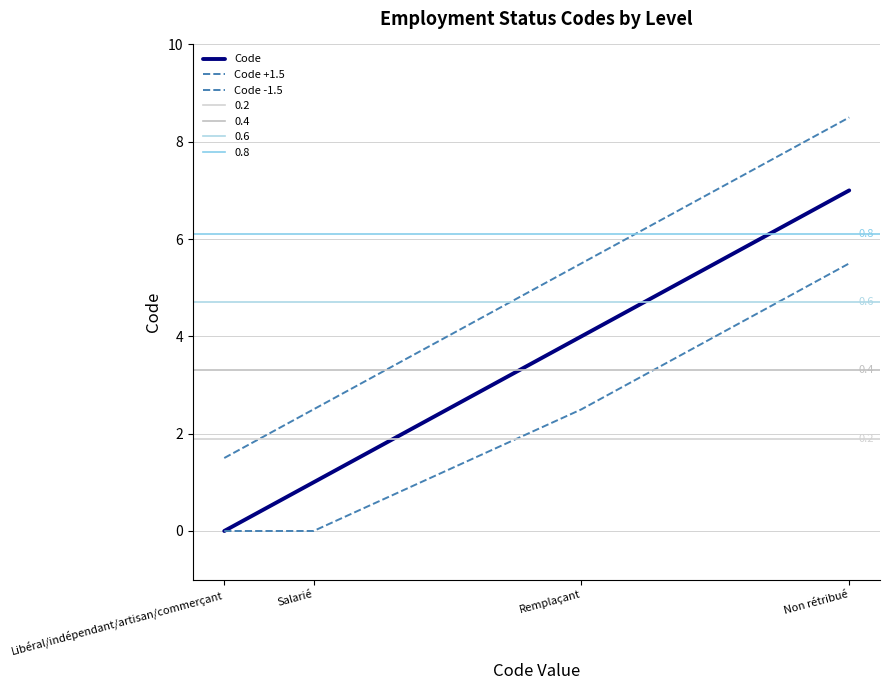

At how many categories does at least one series exceed 0?

4